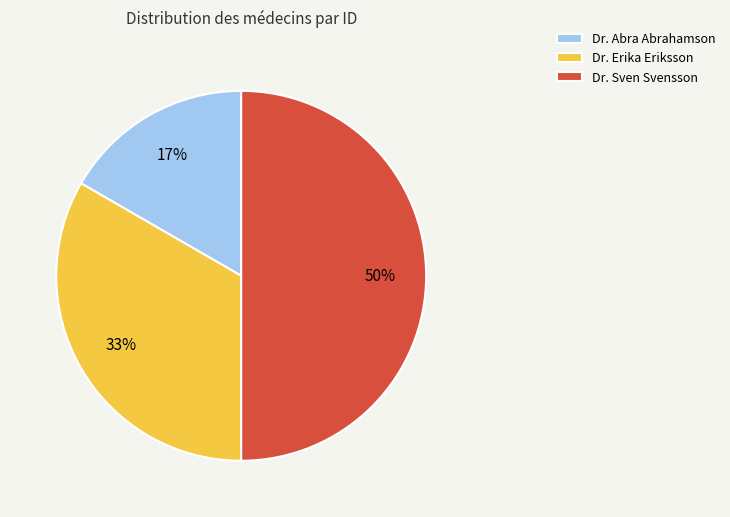

To the nearest percent, what is the combined percentage of Dr. Erika Eriksson and Dr. Abra Abrahamson?

50%